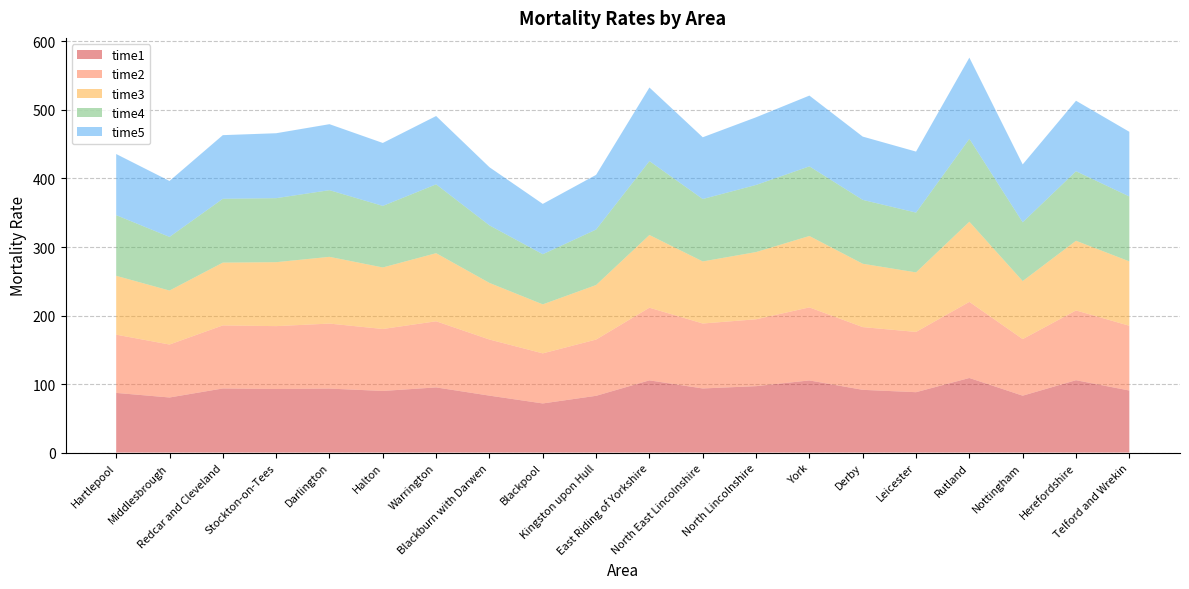

Reading left to right, what are all the values shown in this chart?

time1: 87.1	80.4	93.6	92.8	93.4	89.9	95.1	83.1	71.7	82.8	105.4	93.6	96.9	105.3	91.6	88.1	108.8	83.0	105.6	90.5
time2: 85.0	77.3	92.0	91.8	94.9	90.4	96.5	81.9	73.1	82.1	106.0	94.8	97.6	106.6	91.6	87.9	111.1	82.6	101.8	94.5
time3: 85.9	78.8	91.6	93.3	97.4	89.8	99.4	82.6	71.5	79.6	106.1	90.6	98.1	104.2	92.5	86.9	117.0	84.7	101.7	94.0
time4: 88.5	78.3	93.1	93.4	97.3	89.8	100.5	84.0	73.2	81.0	107.9	91.1	97.9	101.6	93.2	87.3	121.0	85.8	101.5	94.7
time5: 89.2	81.7	92.9	94.8	96.3	91.9	99.7	84.9	73.4	79.8	107.4	90.1	98.7	103.3	92.4	89.0	118.5	84.5	102.9	94.4